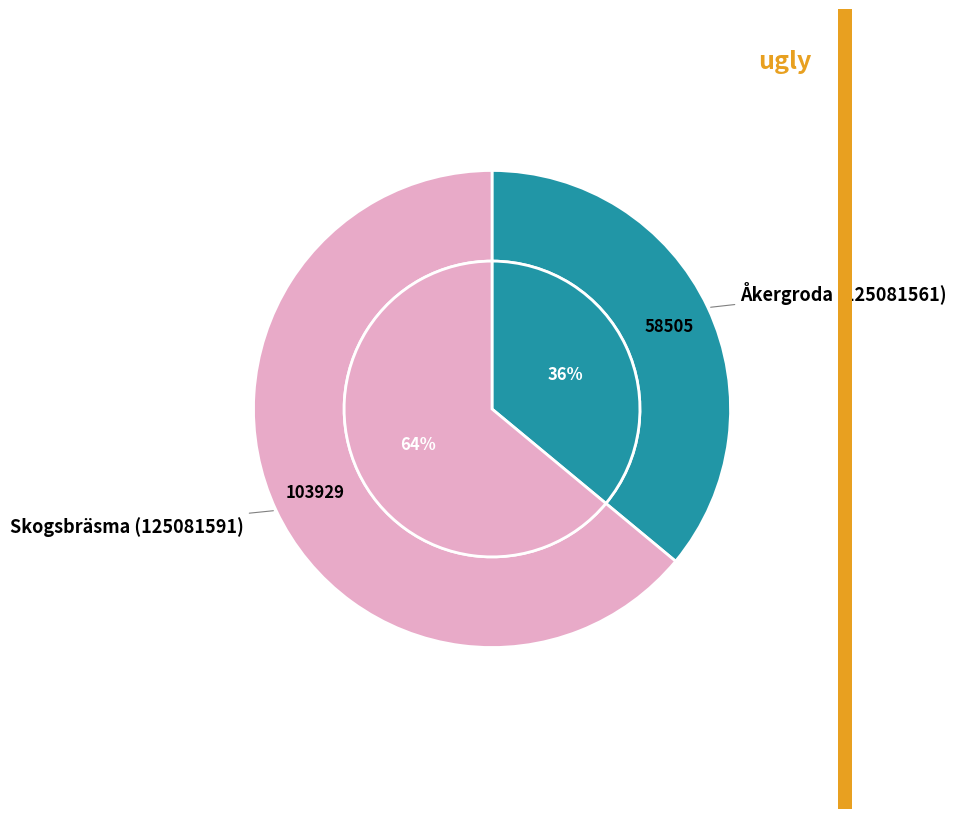

Which category has the biggest portion of the pie?

Skogsbräsma (125081591)